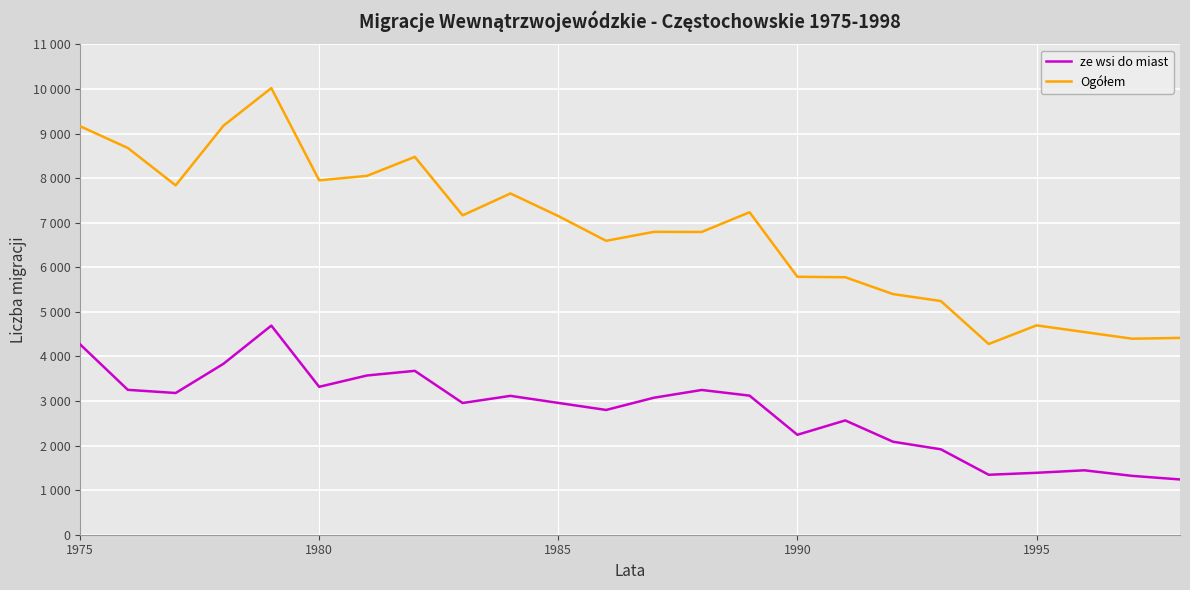

Does the chart display data point markers on the line(s)?

No